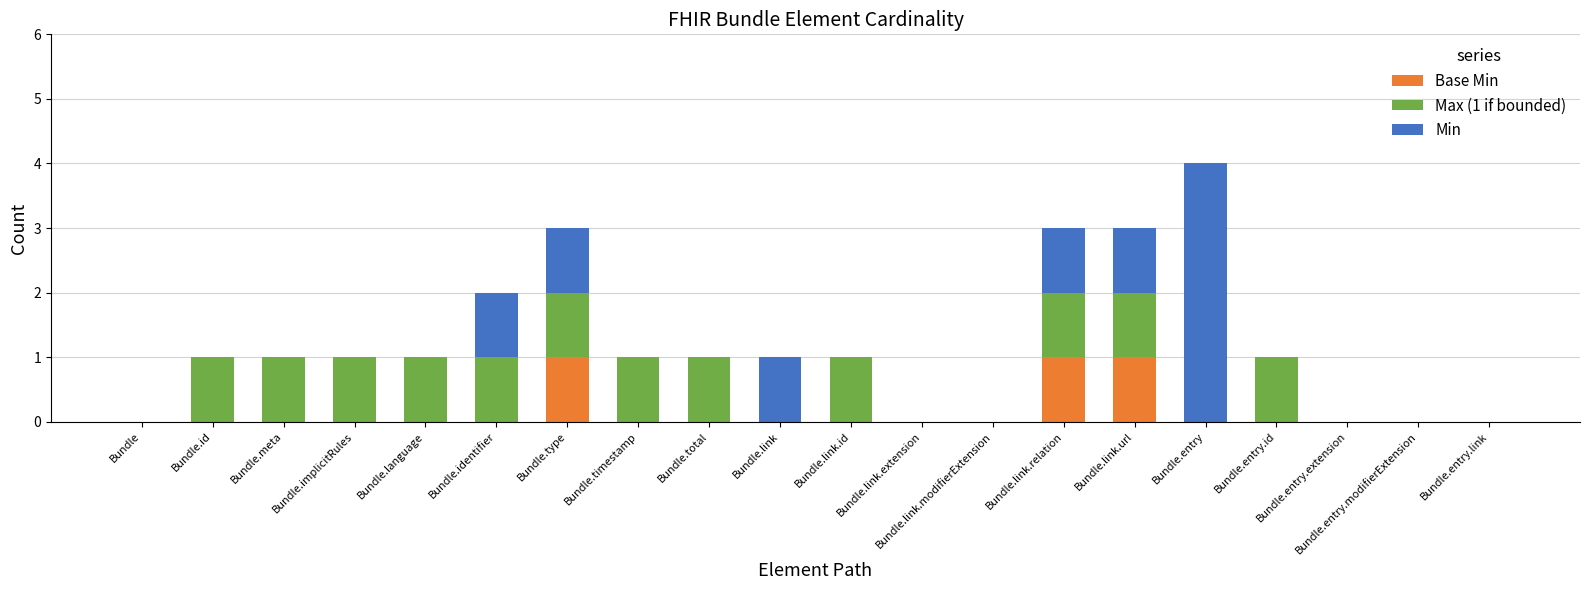

At which category is the sum across all series the highest?

Bundle.entry